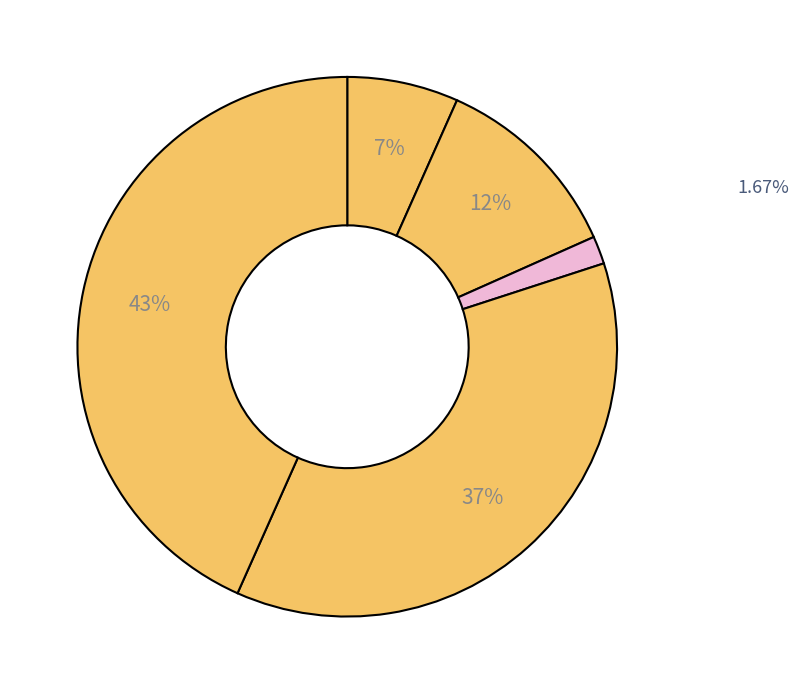

Count the number of slices in the pie.

5